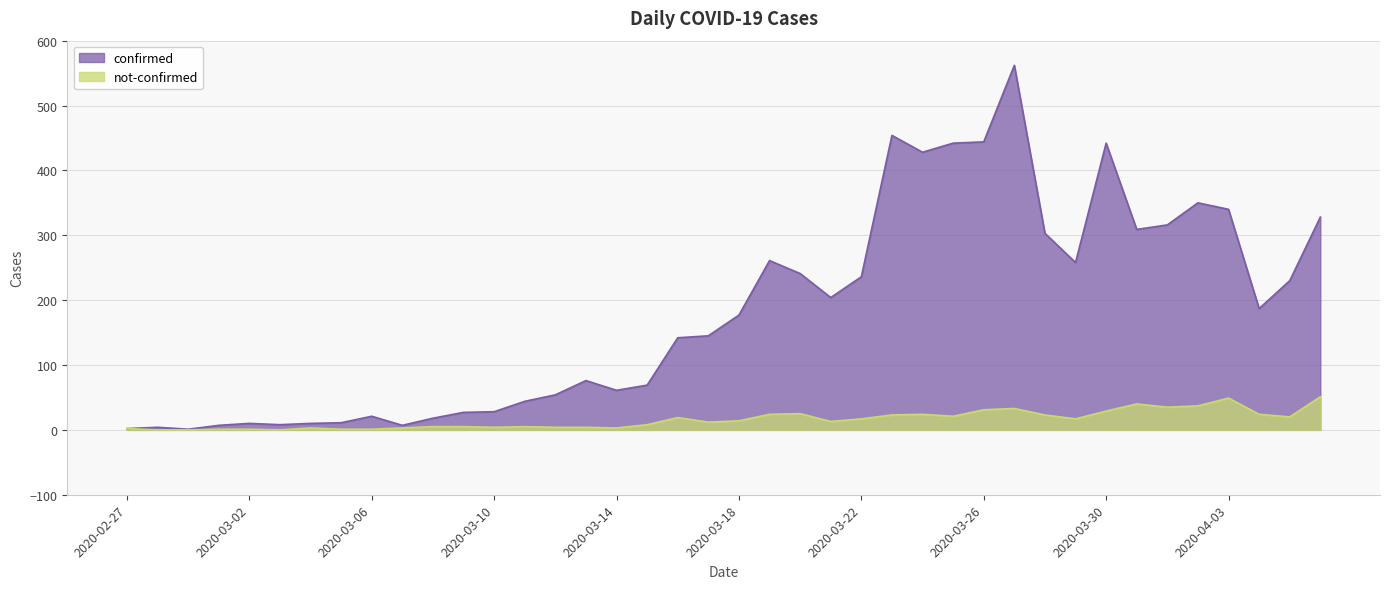

True or false: confirmed and not-confirmed intersect in this chart.

False